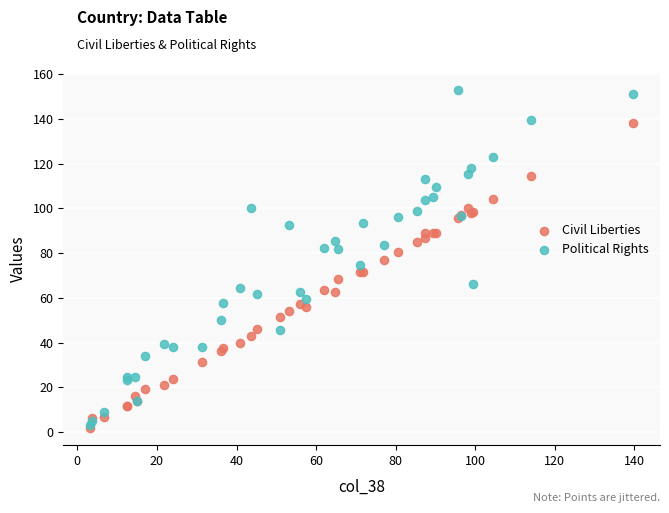

What are all the series names shown in the legend?

Civil Liberties, Political Rights